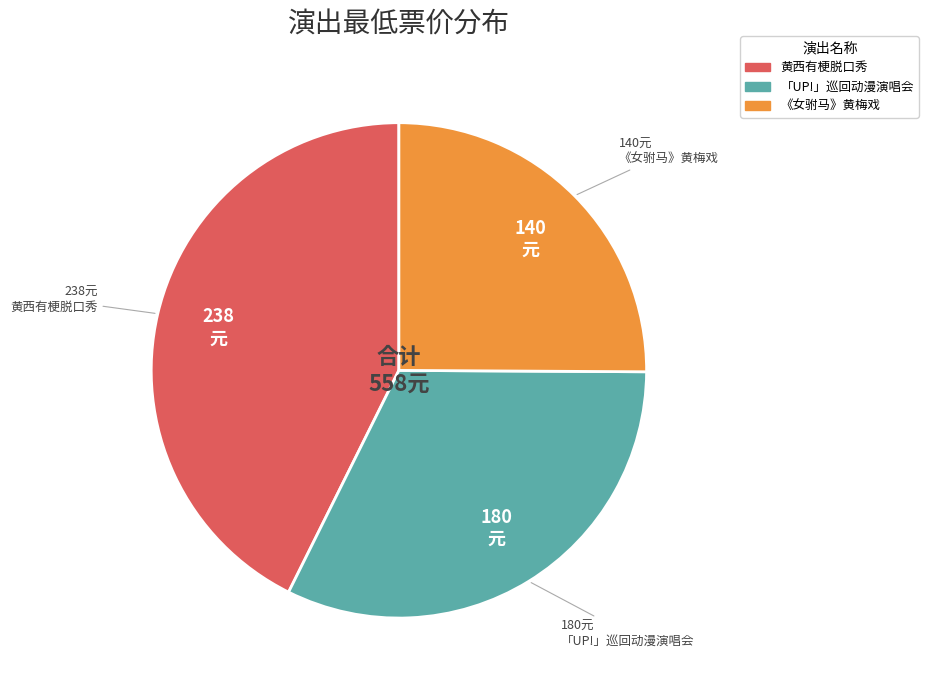

Does any single category account for the majority?

No